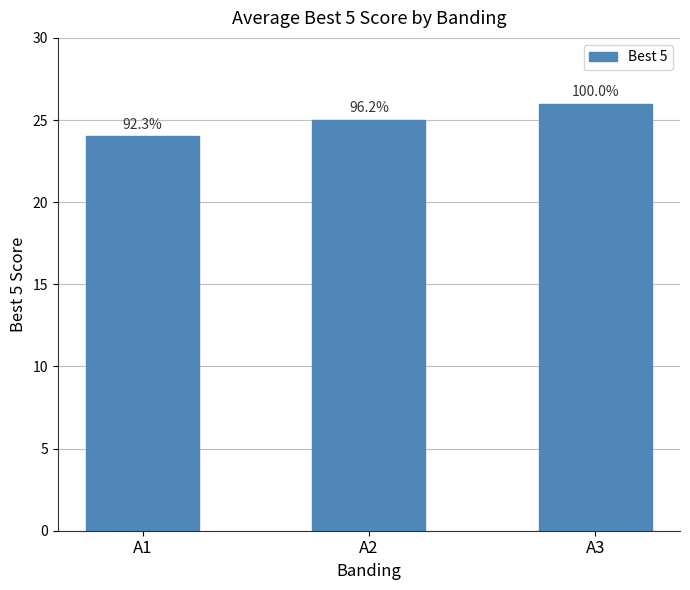

What is the difference between the maximum and minimum values?

2